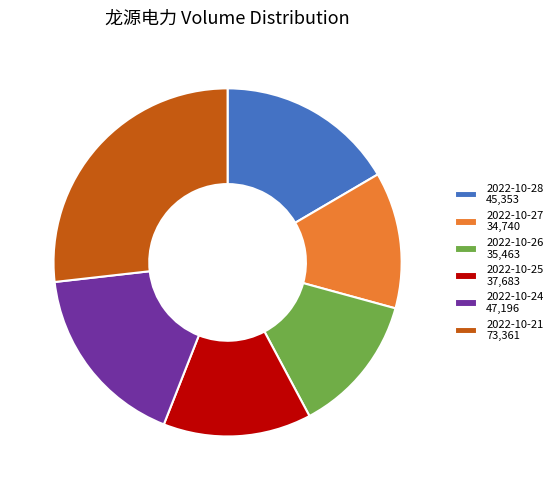

Is the sum of 2022-10-25 37,683 and 2022-10-28 45,353 greater than half?

No